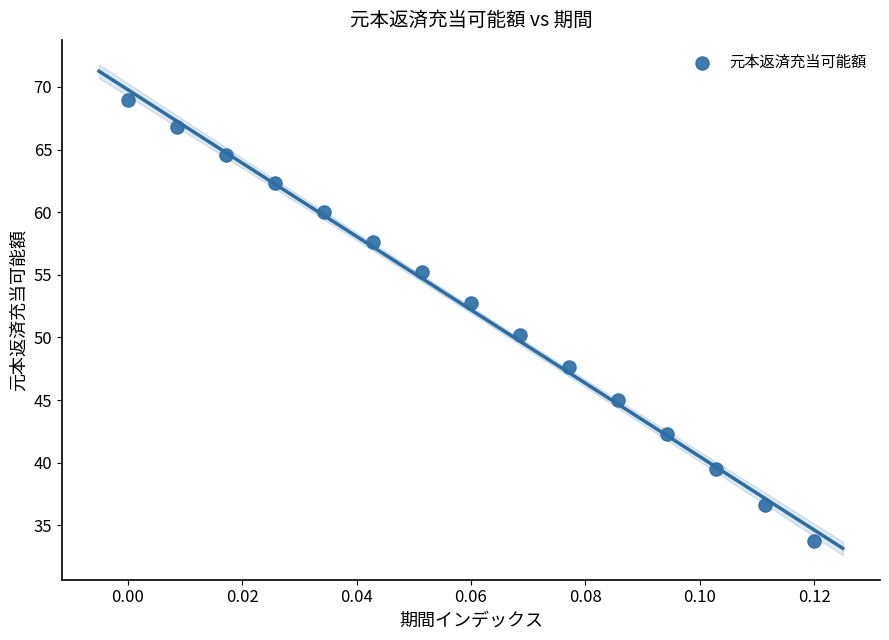

What is the range of Y values (max minus min)?

35.2